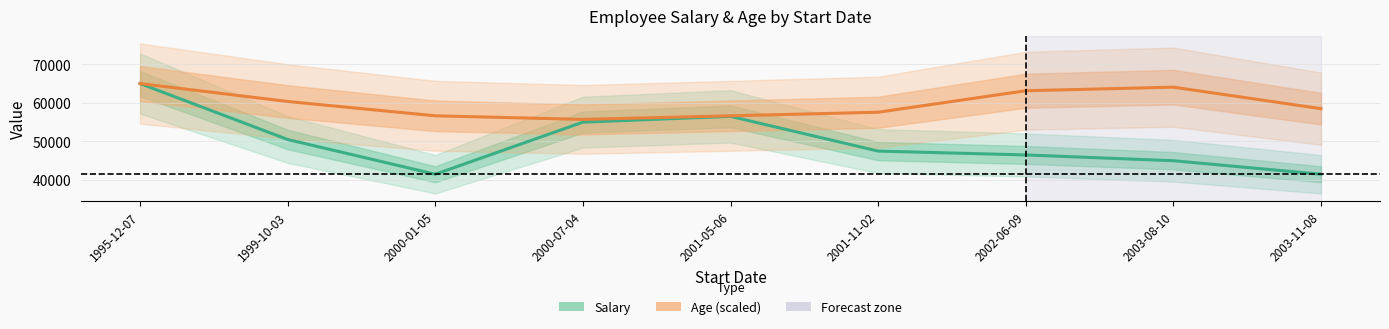

Is it true that Age (scaled) equals 64071.4 at 2003-08-10?

True